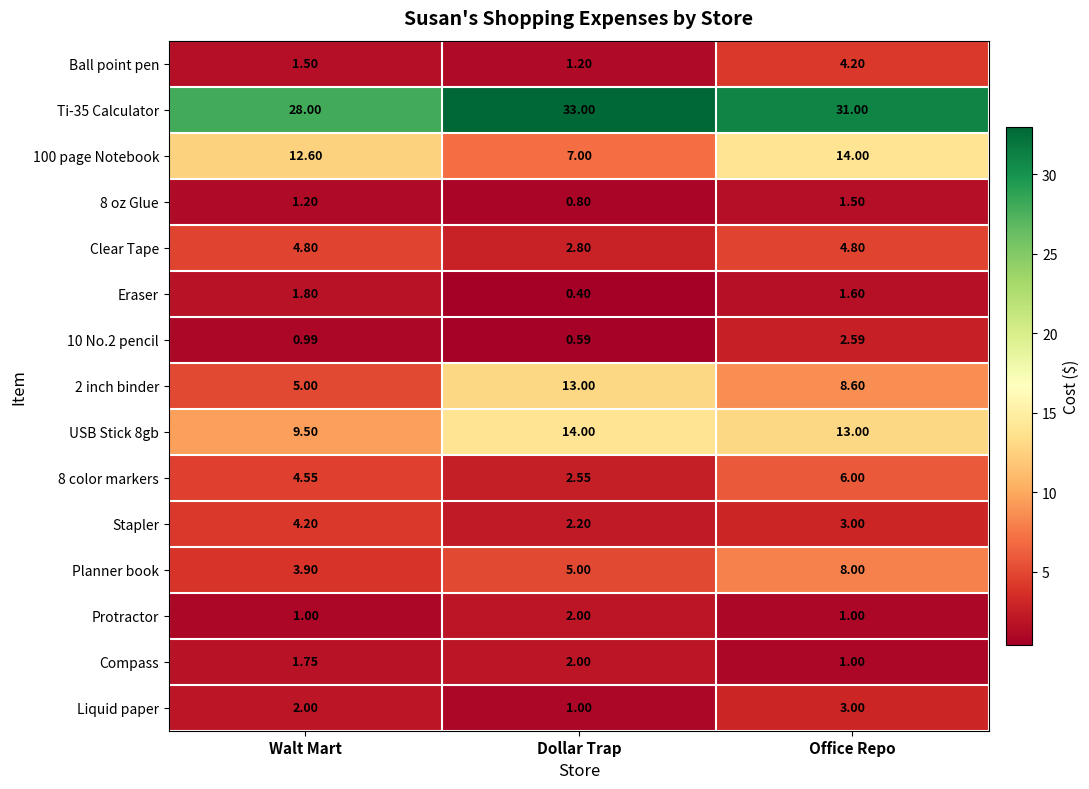

Which category has the lowest value across all series?

Dollar Trap